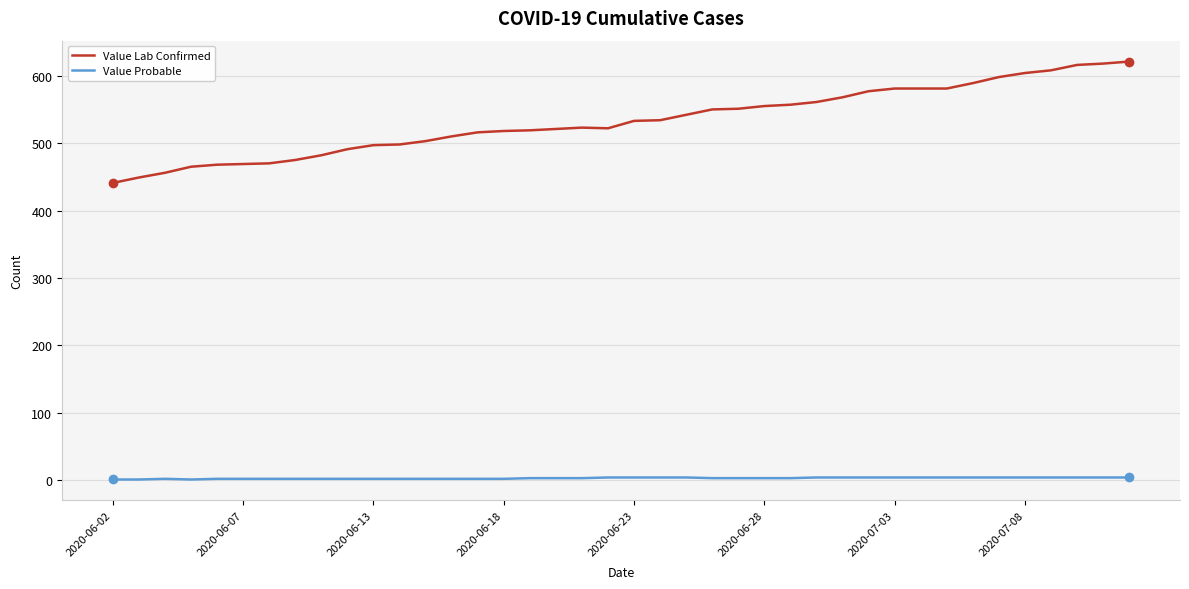

Which series has the largest range (max minus min)?

Value Lab Confirmed